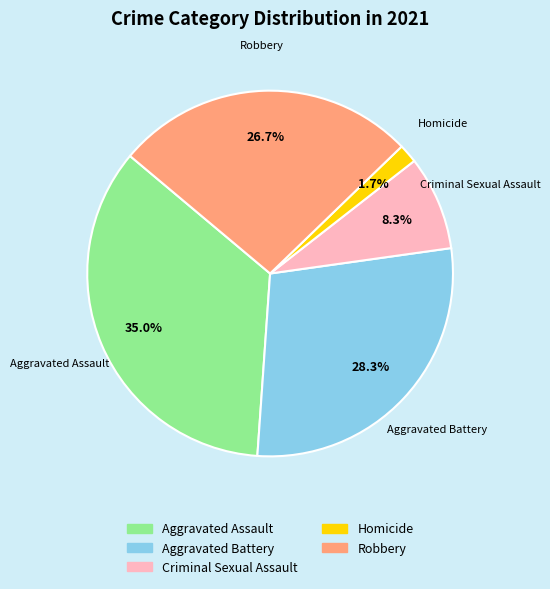

Is there any slice that represents more than half of the pie?

No